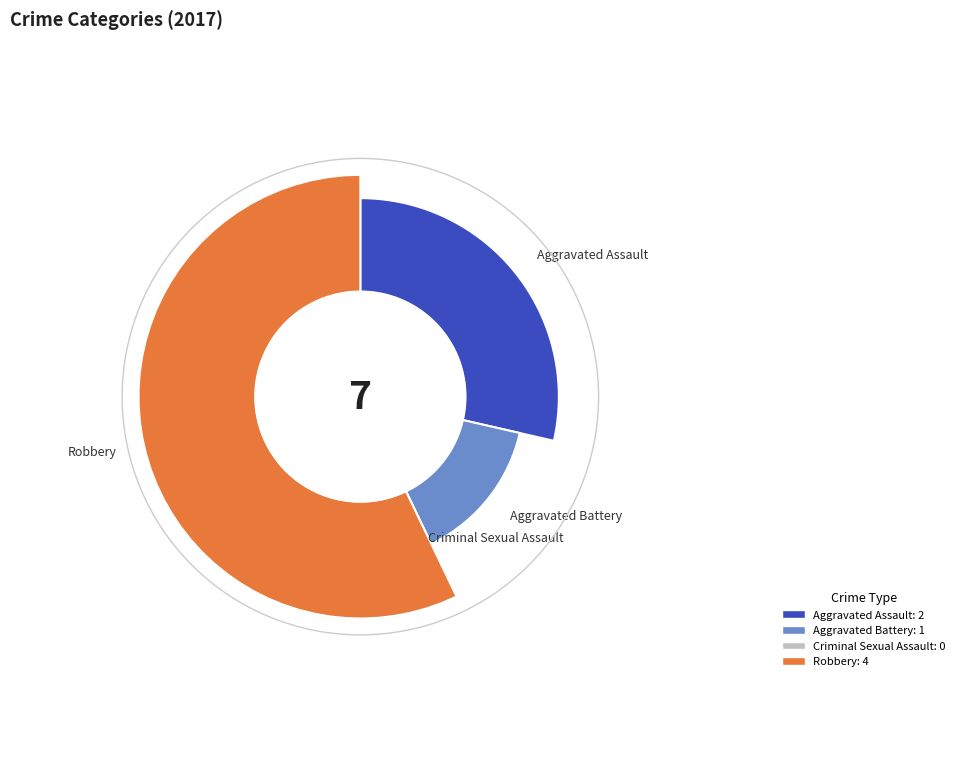

Between Aggravated Battery and Criminal Sexual Assault, which is larger?

Aggravated Battery